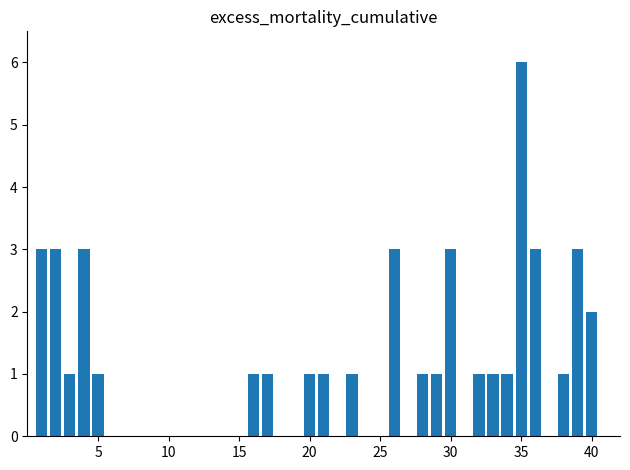

What is the sum of all values?

42